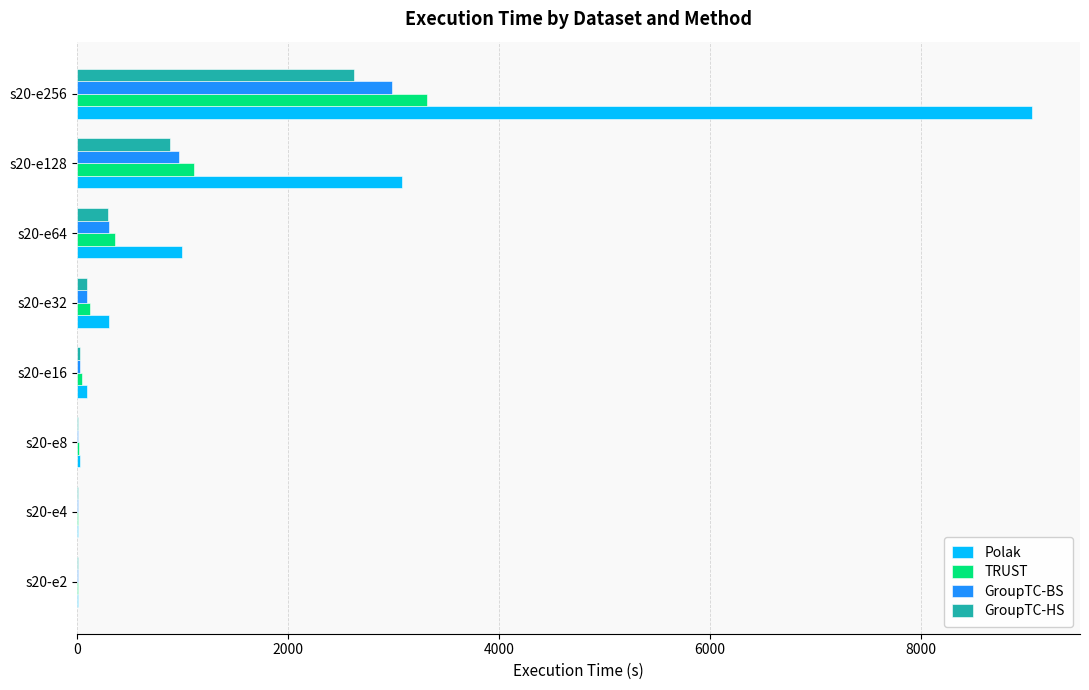

Between s20-e8 and s20-e64, which series saw the biggest shift?

Polak